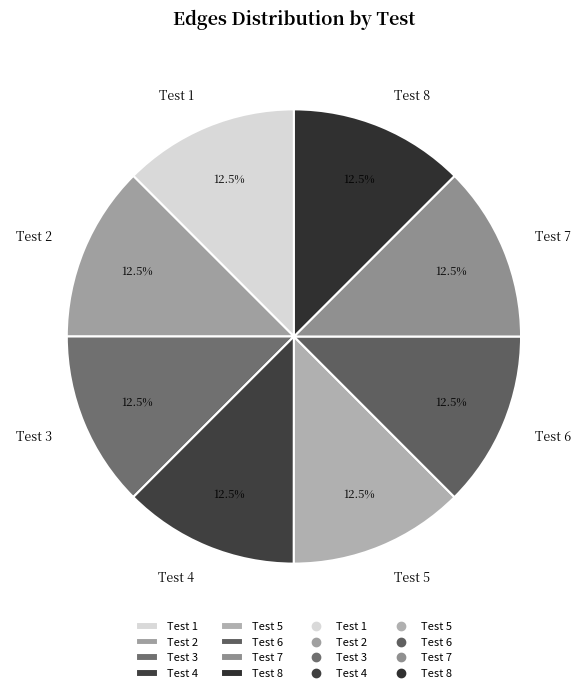

Does any single category account for the majority?

No